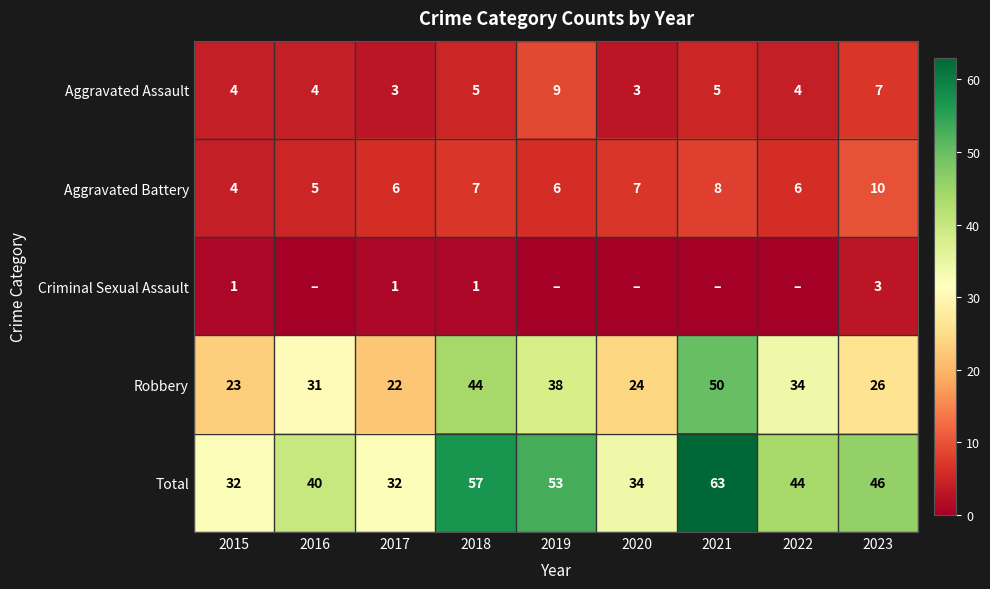

Which has a higher value, 2015 or 2022?

2015